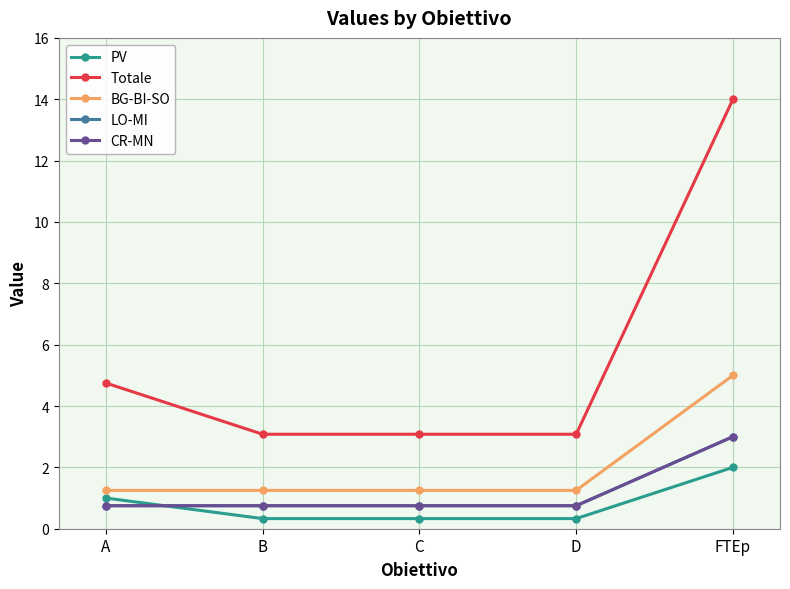

Reading left to right, list all the values displayed in this chart.

PV: A=1.0	B=0.3	C=0.3	D=0.3	FTEp=2.0
Totale: A=4.8	B=3.1	C=3.1	D=3.1	FTEp=14.0
BG-BI-SO: A=1.2	B=1.2	C=1.2	D=1.2	FTEp=5.0
LO-MI: A=0.8	B=0.8	C=0.8	D=0.8	FTEp=3.0
CR-MN: A=0.8	B=0.8	C=0.8	D=0.8	FTEp=3.0